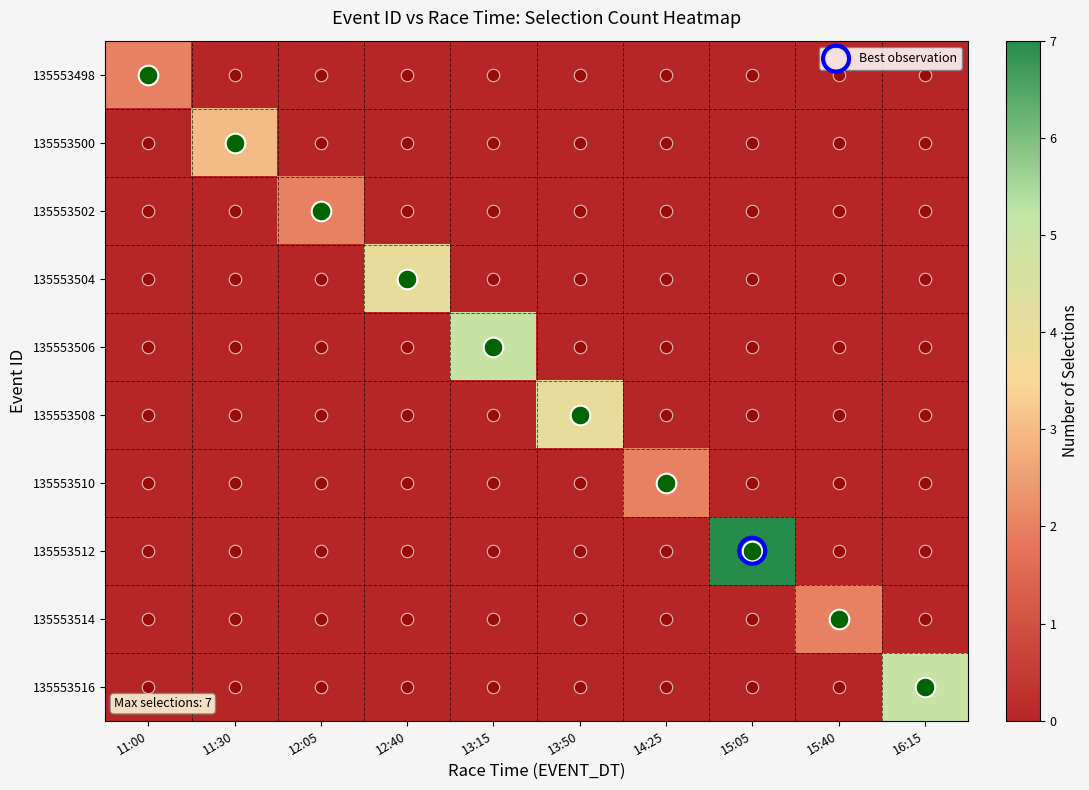

How many positive values does the 135553512 series have?

1